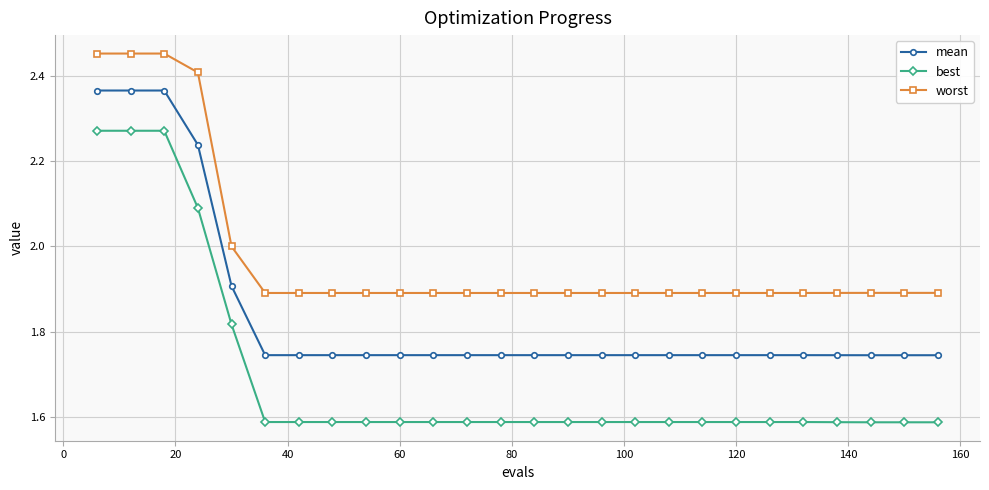

True or false: worst and best cross at least once.

False